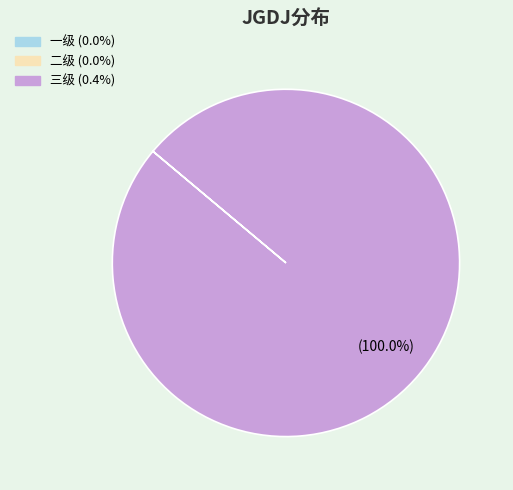

Which slice is the largest?

三级